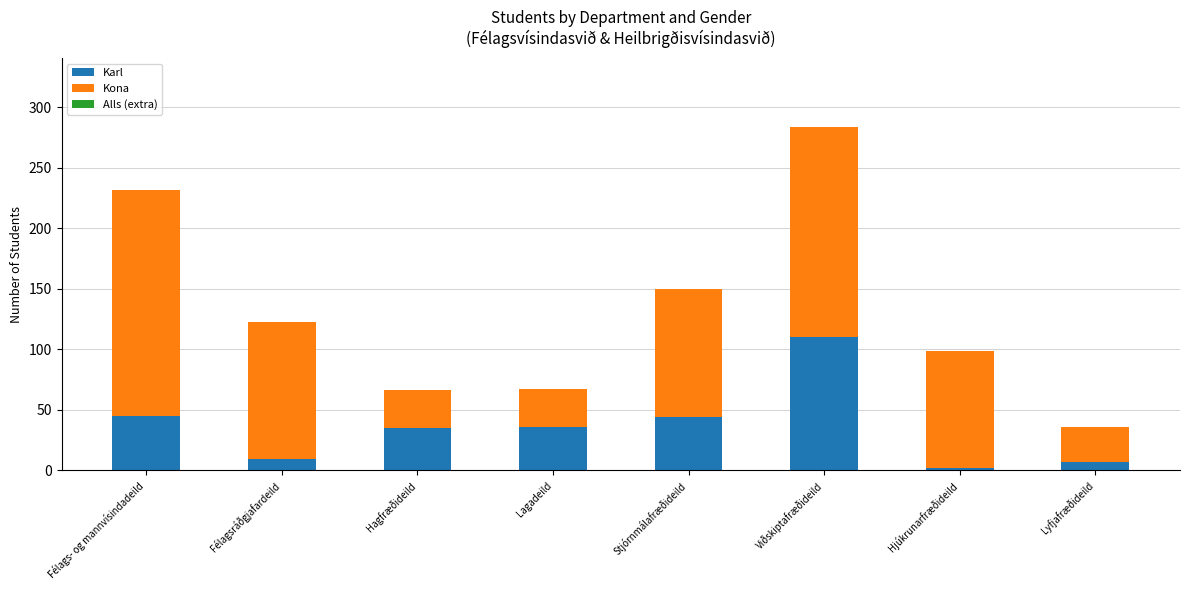

The Karl series shows 143 at Viðskiptafræðideild. True or false?

False